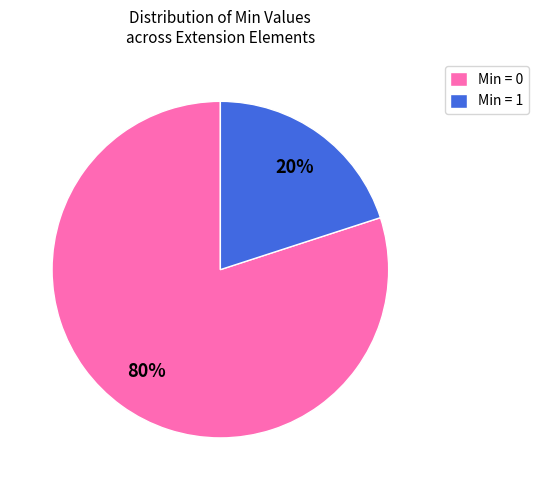

Which slice is the largest?

Min = 0